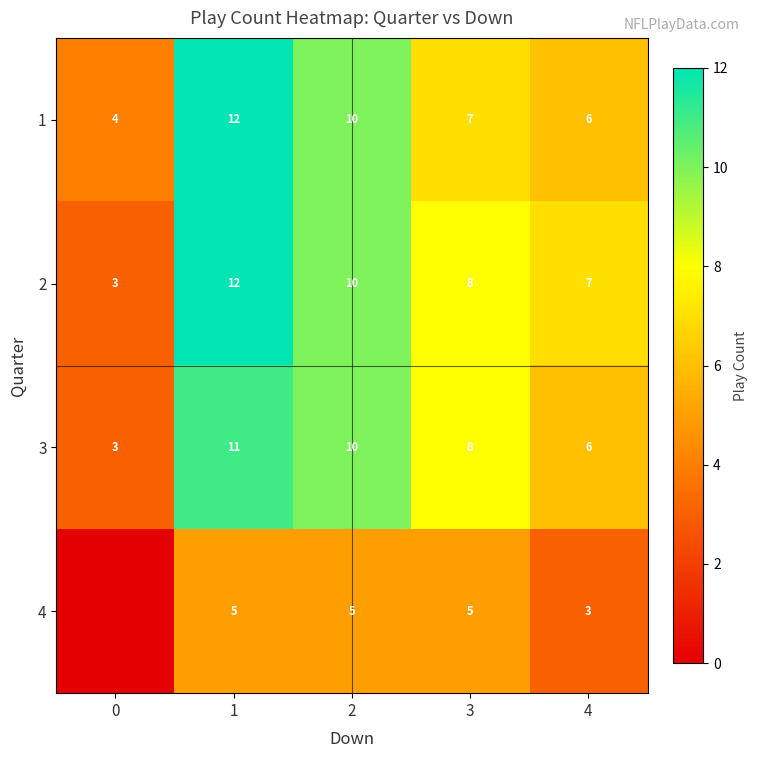

Where does the 2 series first go above 8?

1